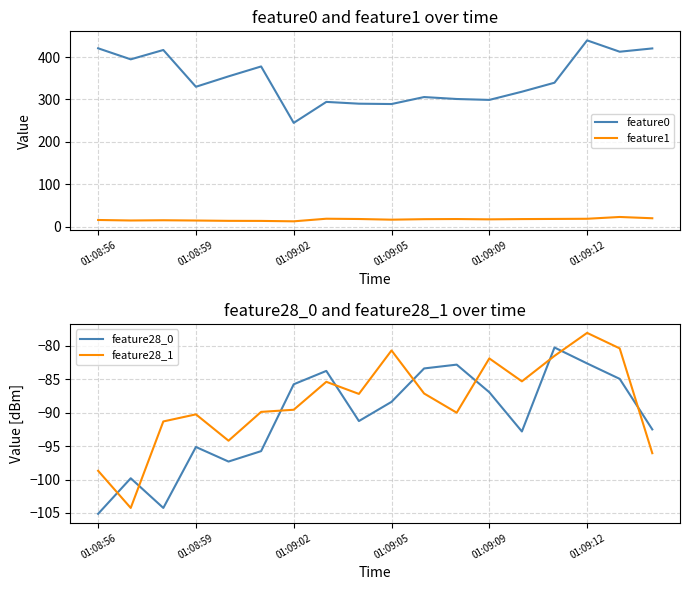

Is this an area chart (filled region under the line)?

No